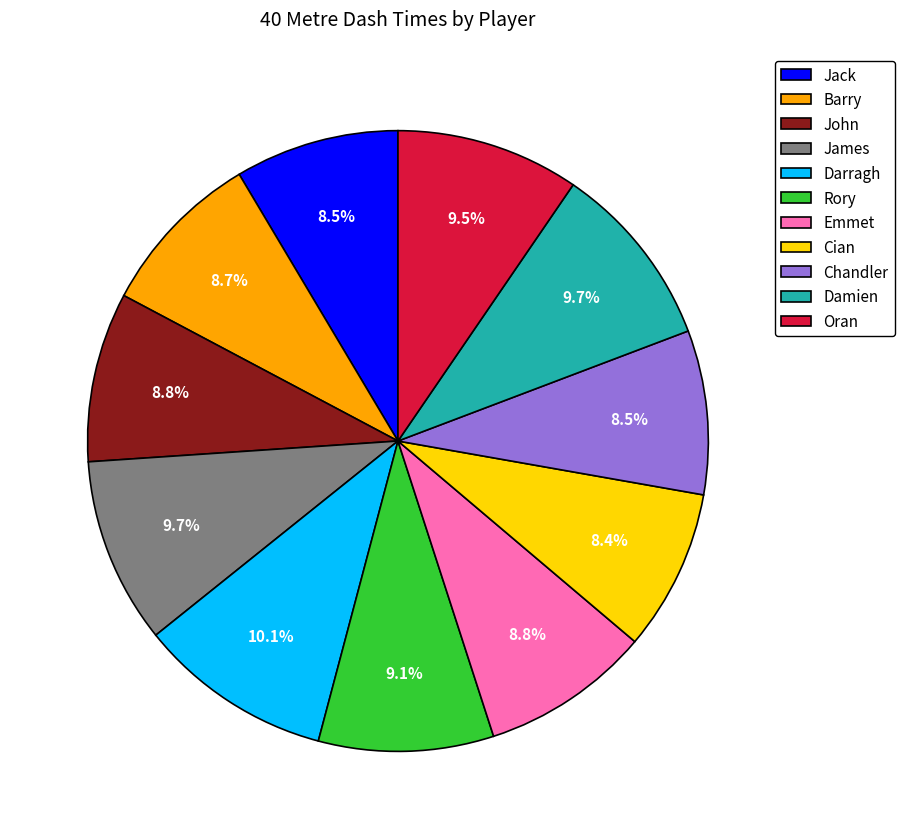

How much of the chart is everything except Cian?

91.6%